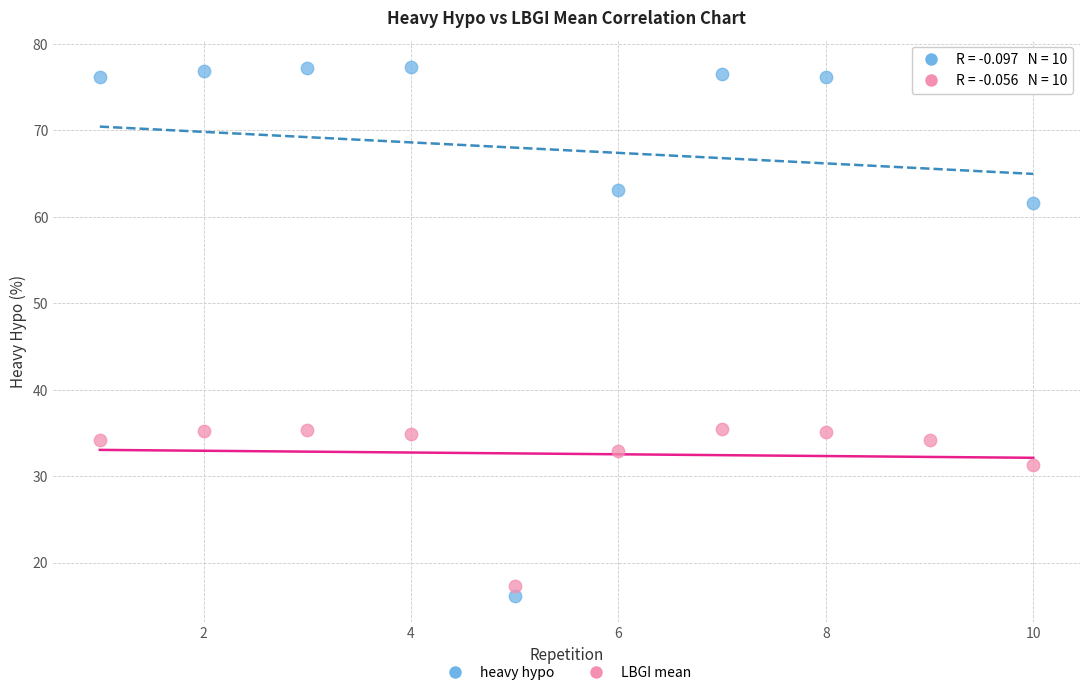

Which series has the widest spread of Y values?

heavy hypo